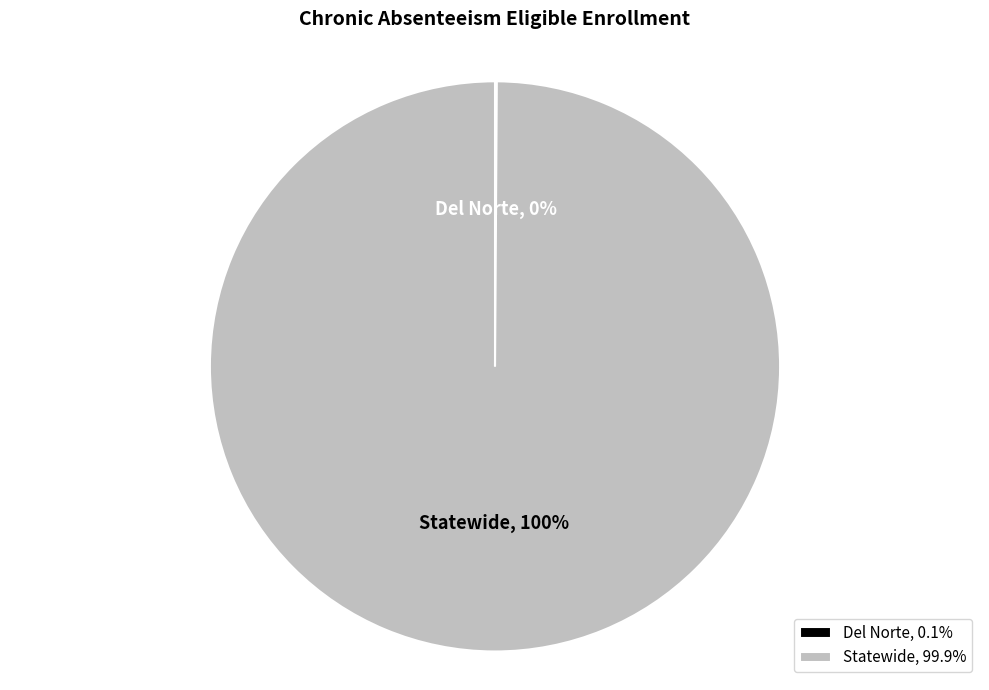

What is the largest slice in the pie chart?

Statewide